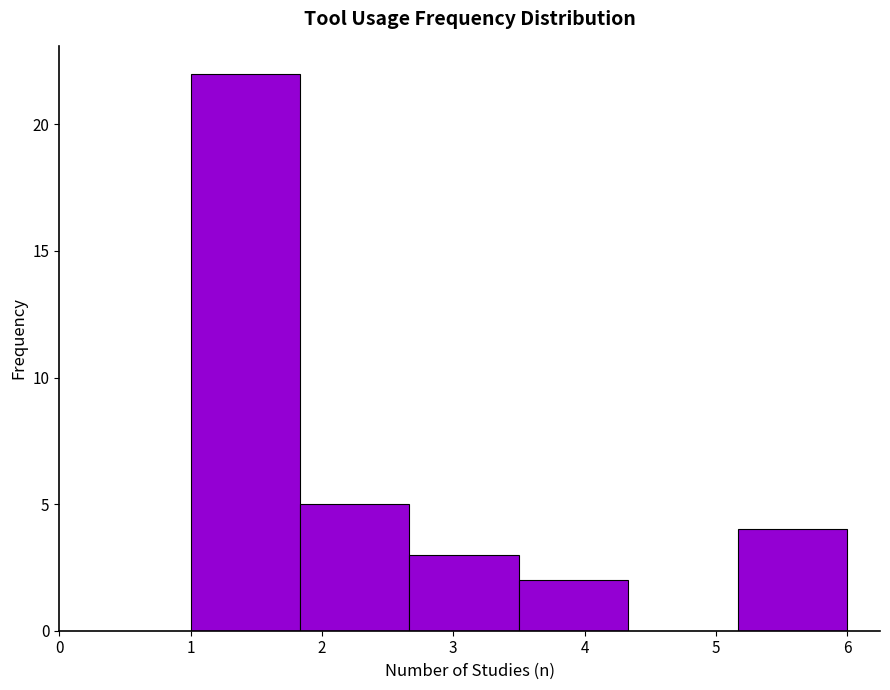

Which range on the x-axis has the tallest bar?

1.0 to 1.8